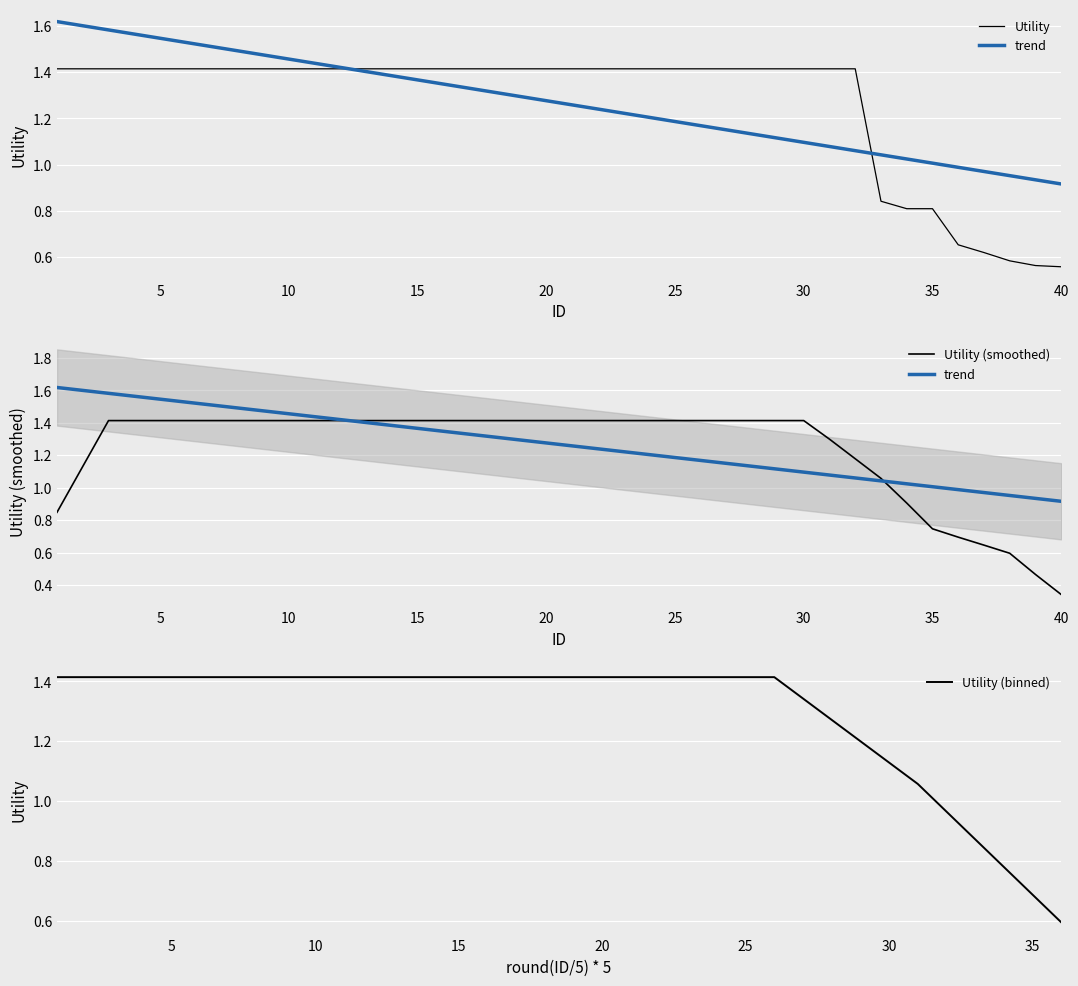

True or false: there are more than 0 points higher than both neighbors.

False